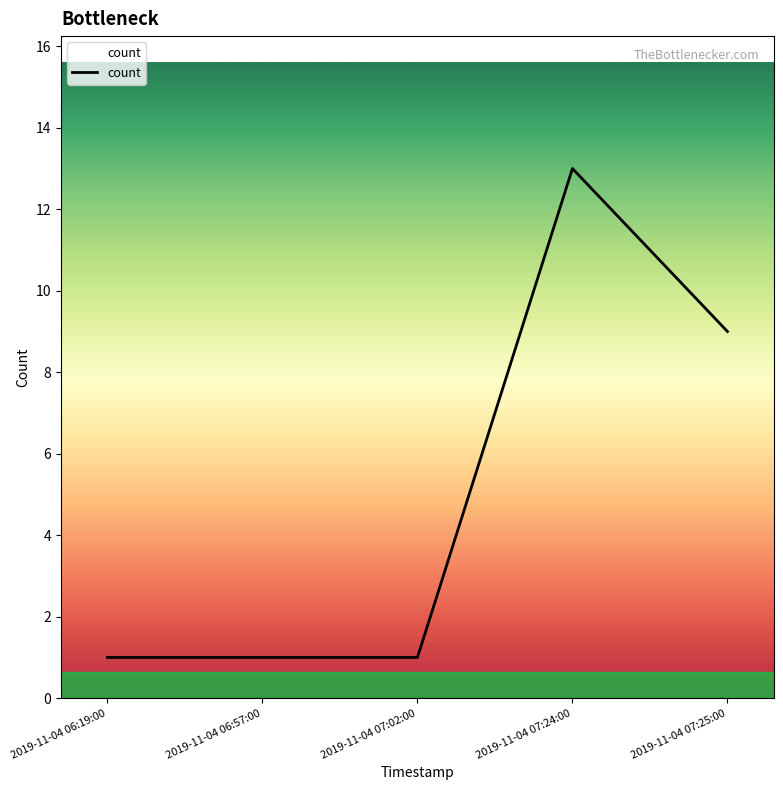

True or false: there are more than 0 points higher than both neighbors.

True